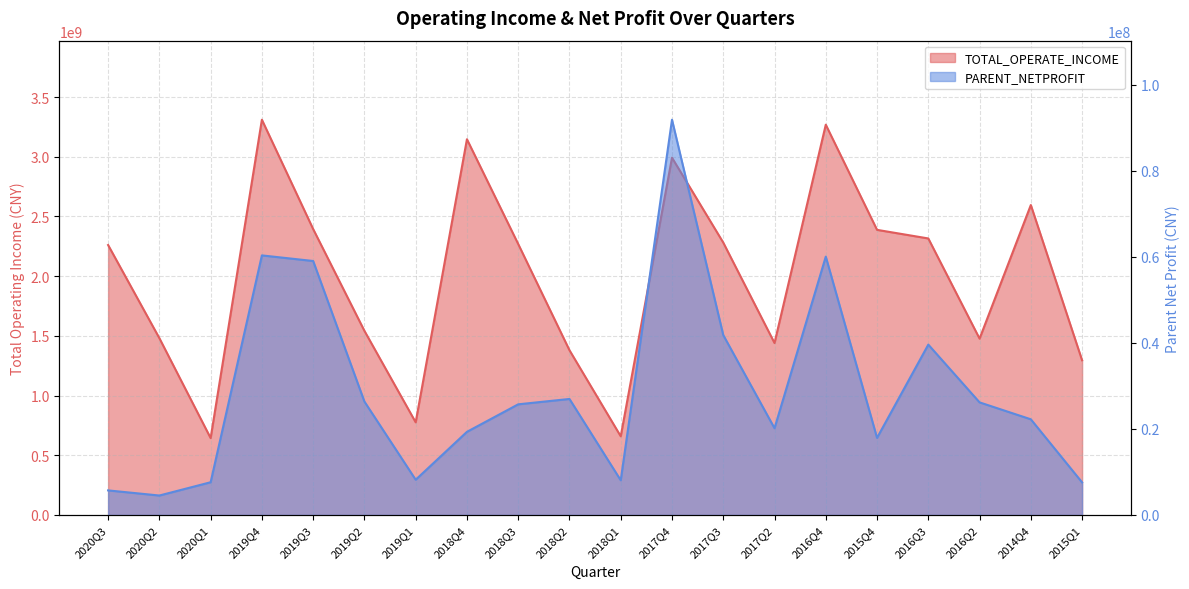

True or false: PARENT_NETPROFIT and TOTAL_OPERATE_INCOME intersect in this chart.

False